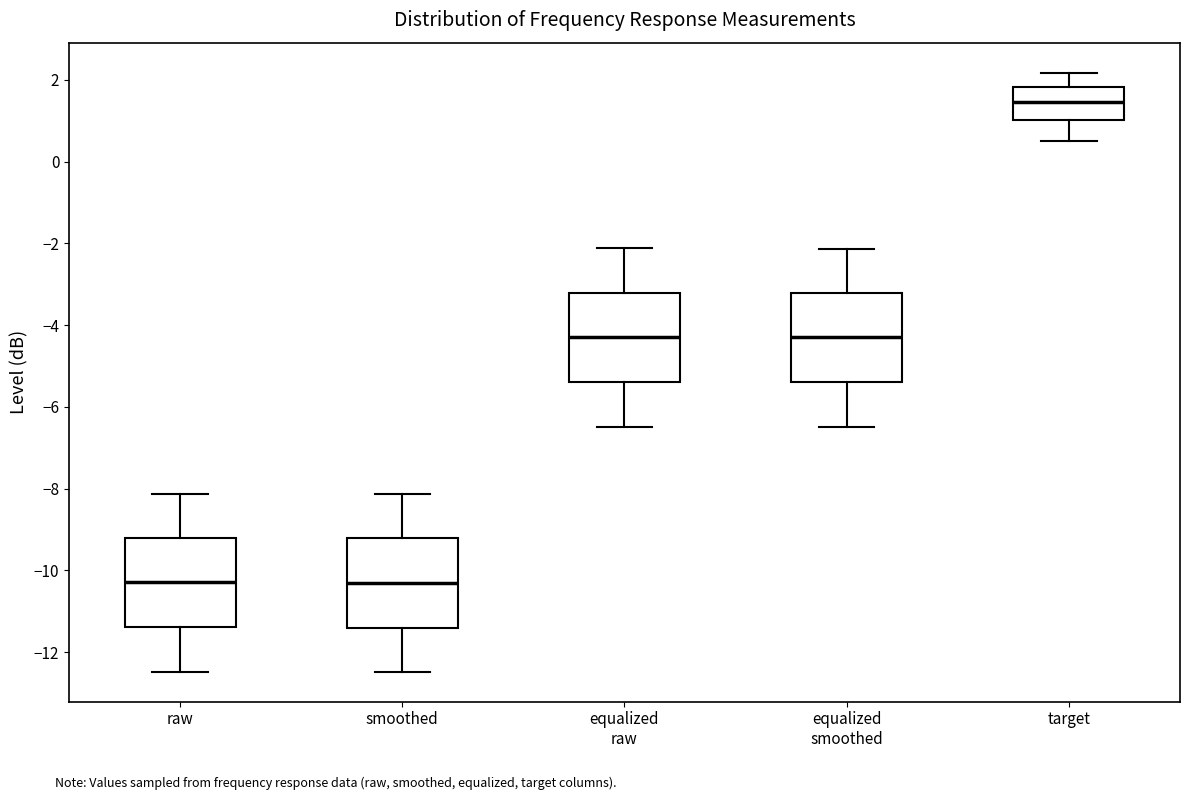

Where does the median line of the box for equalized smoothed sit on the y-axis? The values are not printed on the chart, so give them approximately, as read against the axis.

-4.2